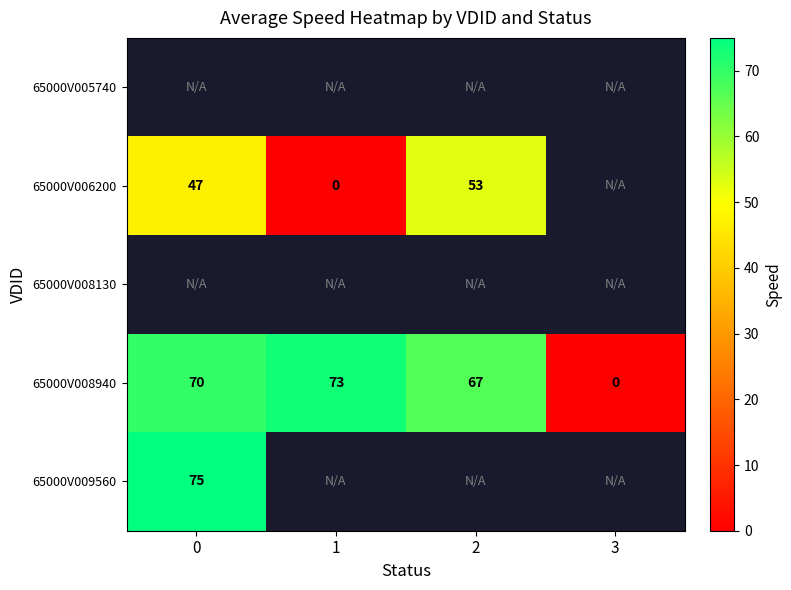

The value of 65000V009560 at 0 is 19. True or false?

False